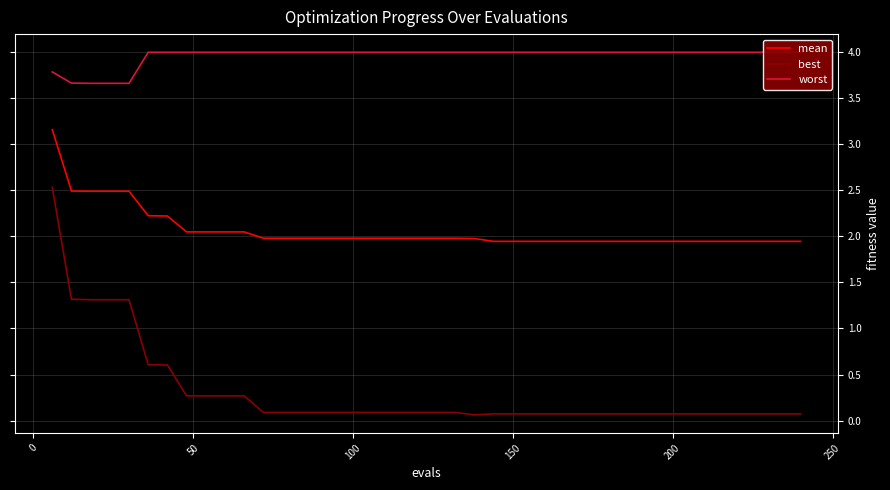

True or false: best and mean intersect in this chart.

False